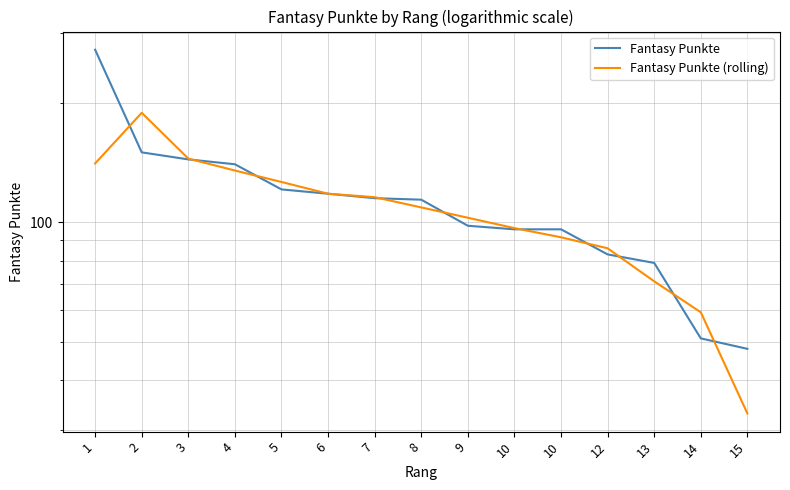

What is the sum of all Fantasy Punkte values?

1725.0